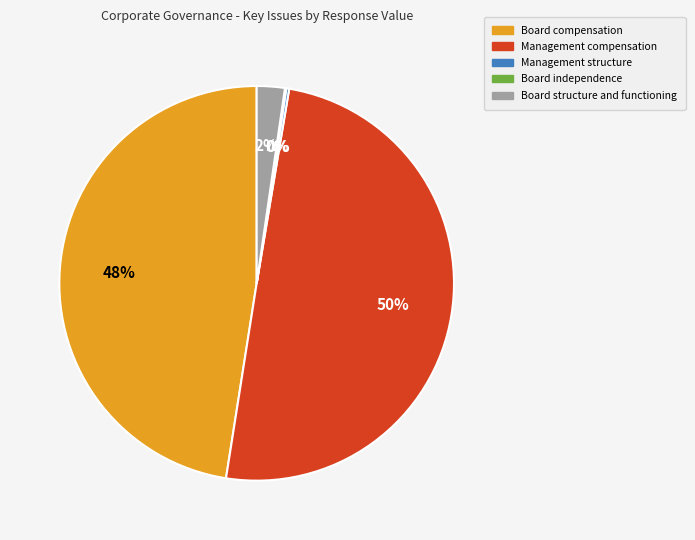

To the nearest percent, what is the average slice percentage?

20%